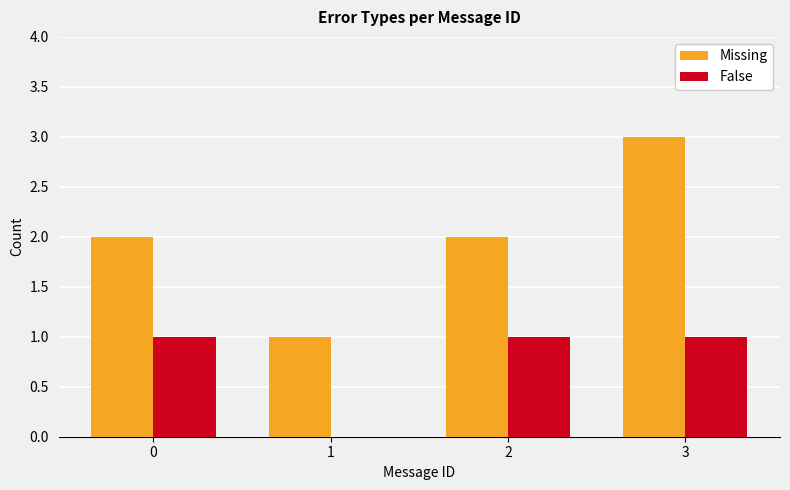

What is the total value across all series at 3?

4